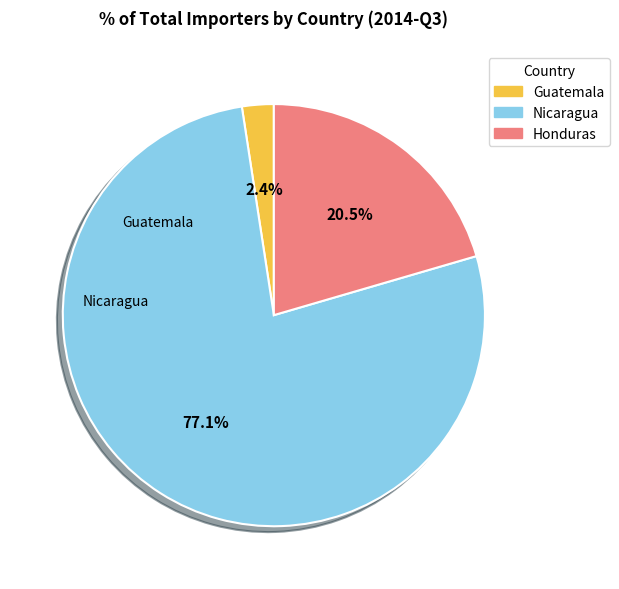

To the nearest percent, what is the average slice percentage?

33%